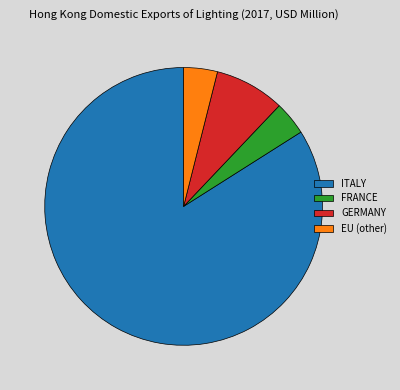

The ITALY slice represents 98% of the pie. True or false?

False